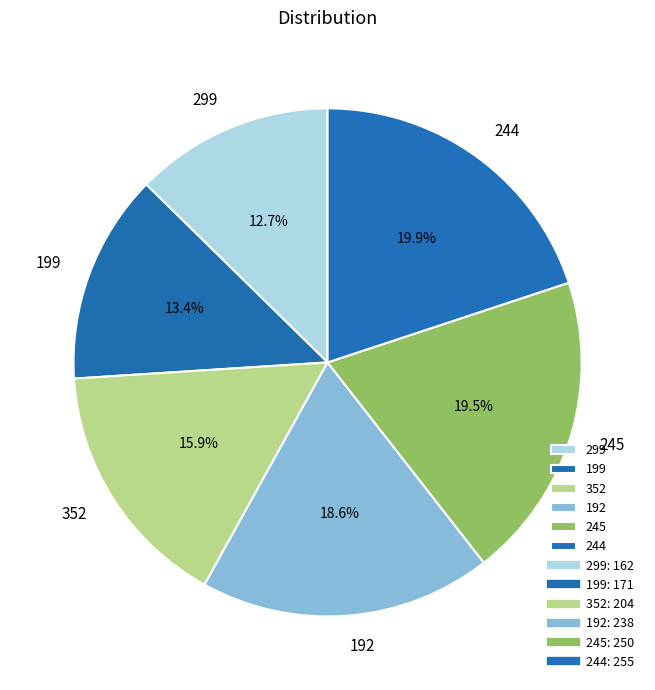

True or false: 192 accounts for 19% of the total.

True